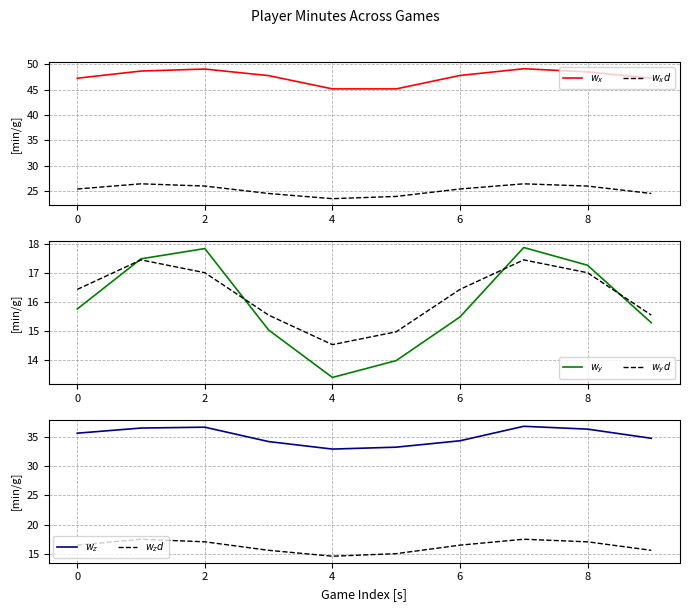

Which category has the lowest value in the $w_yd$ series?

4